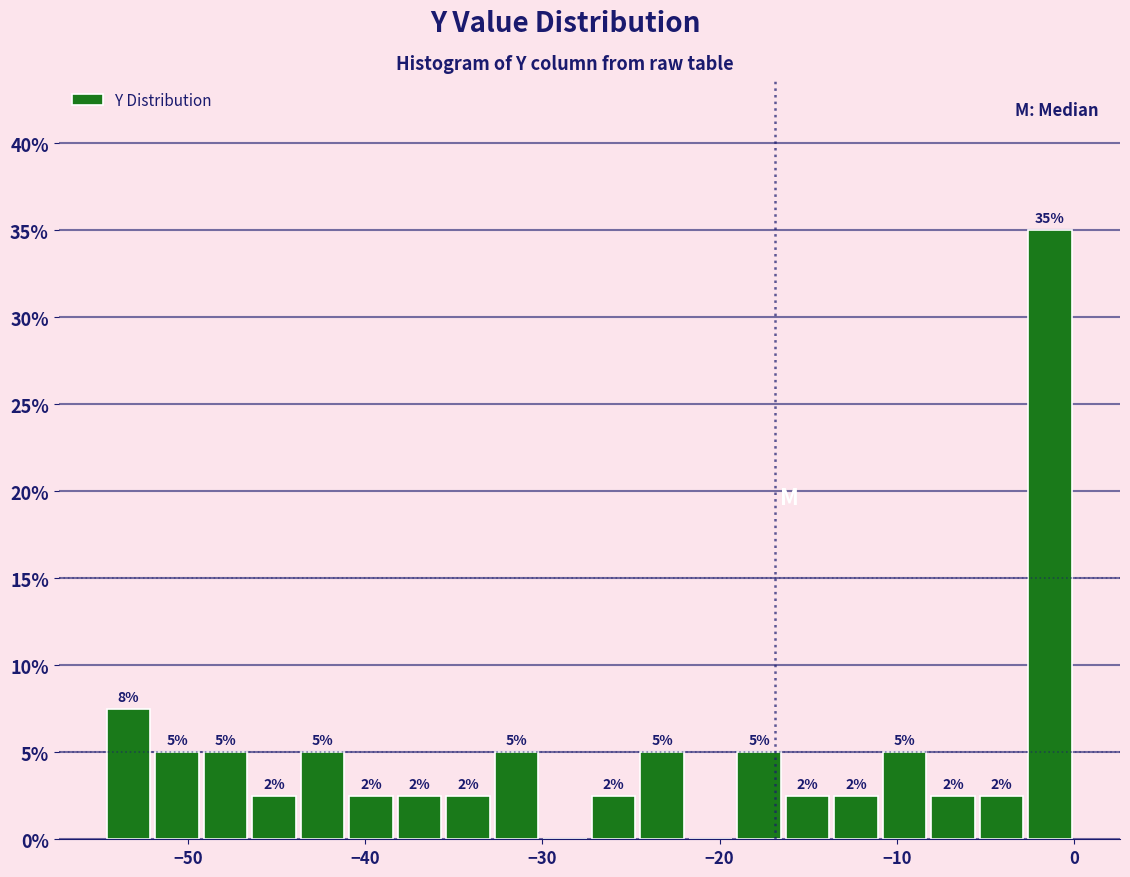

Read against the x-axis, roughly where is the centre of the tallest bar?

-1